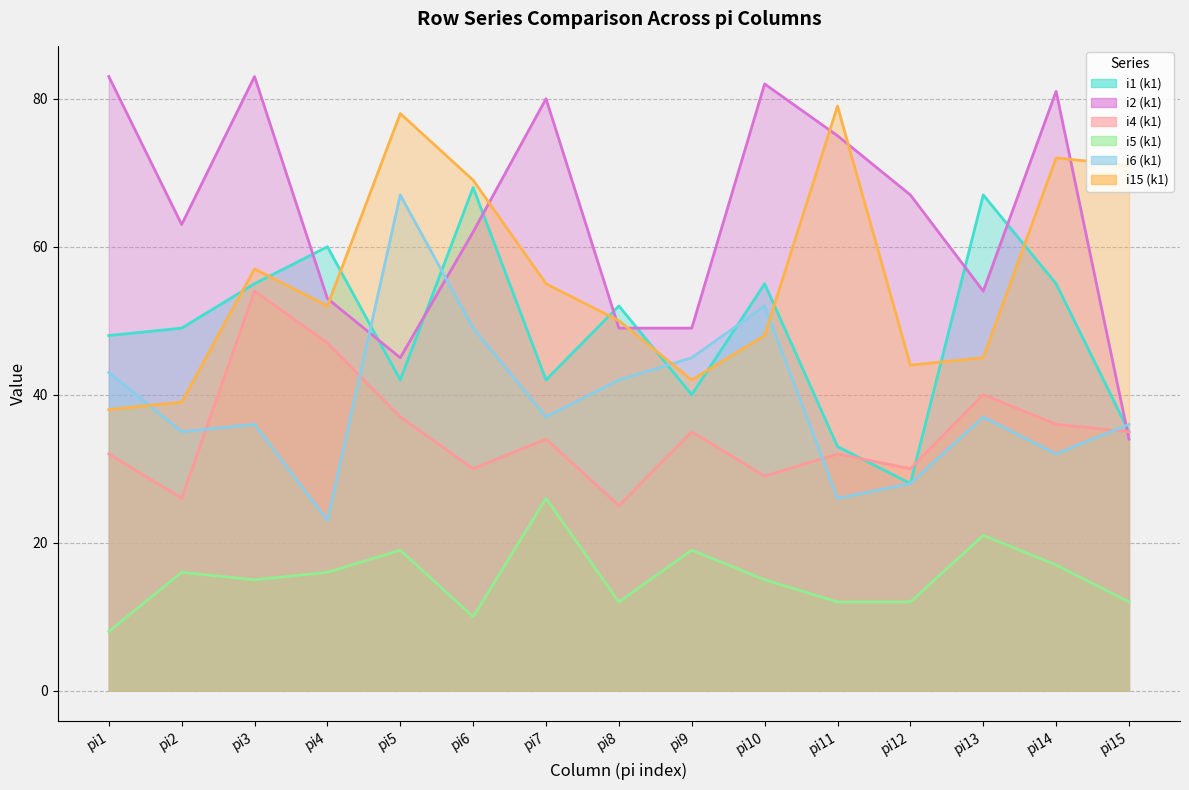

True or false: i6_k1 and i1_k1 intersect in this chart.

True